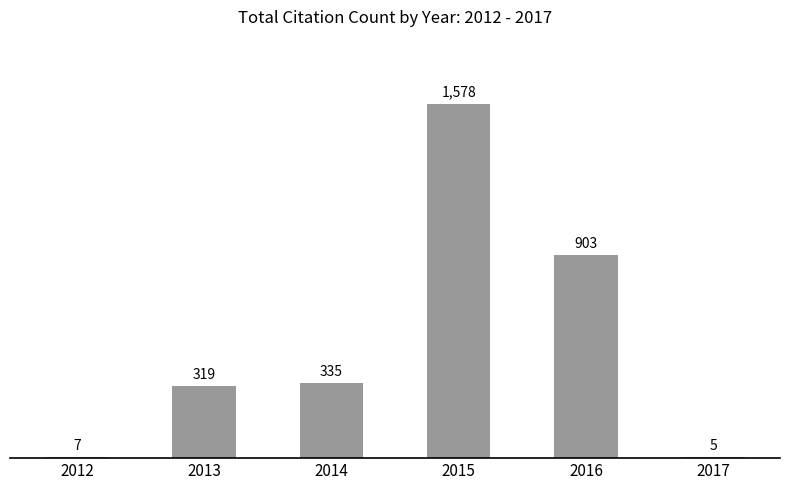

Reading left to right, transcribe all the data shown in this chart.

7	319	335	1578	903	5